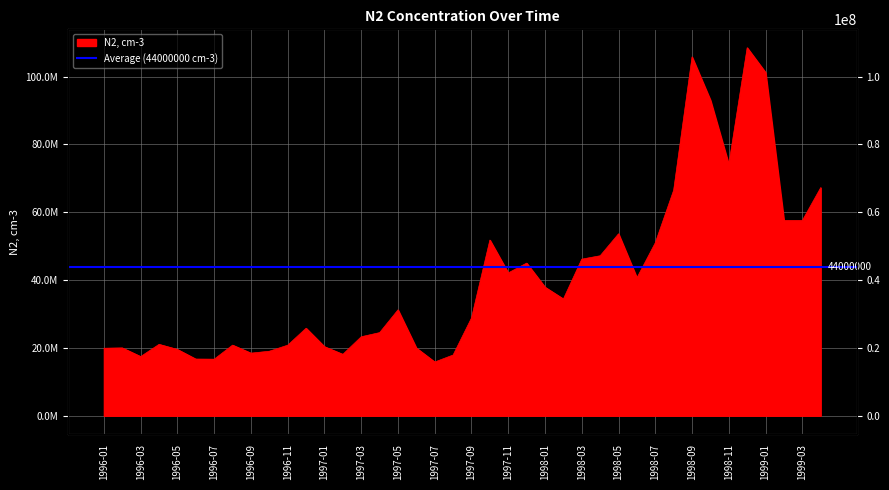

The chart shows a value of 15850000 at 1997-07. True or false?

True